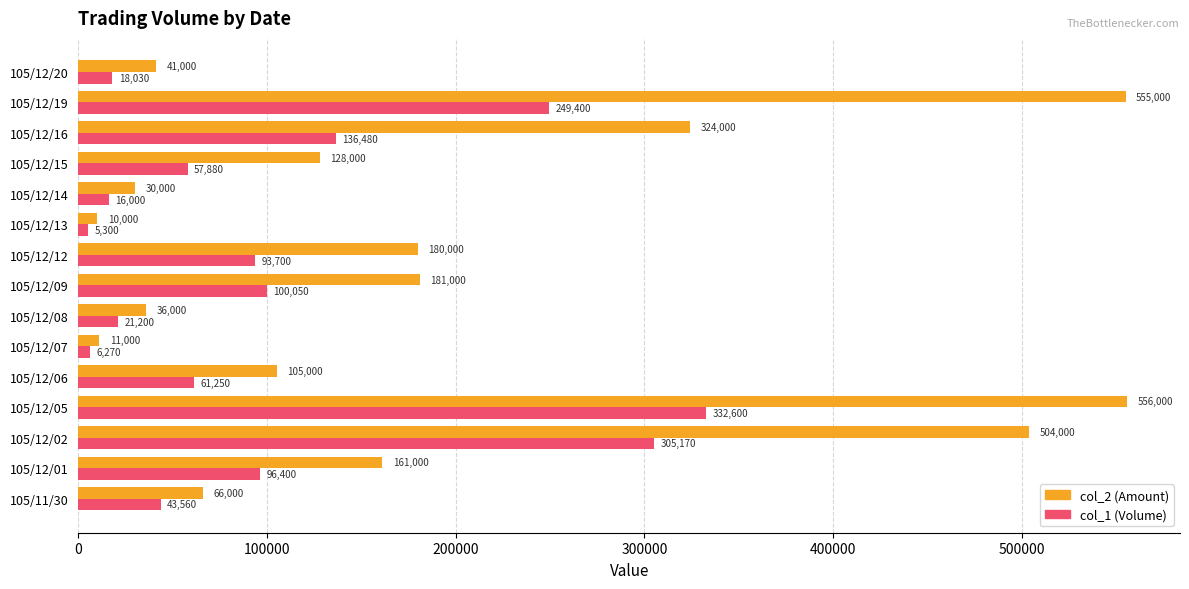

Which series has the widest spread of values?

col_2 (Amount)